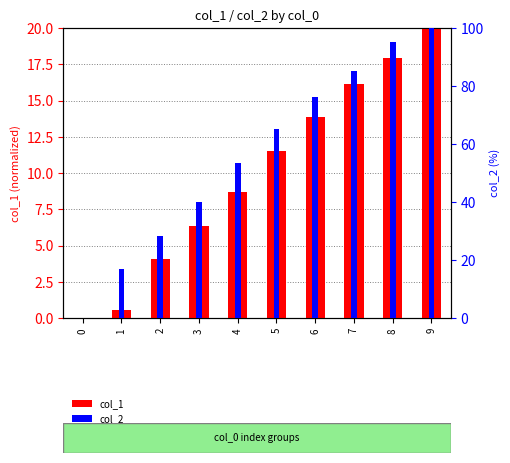

How many data points in col_1 are above 11?

5